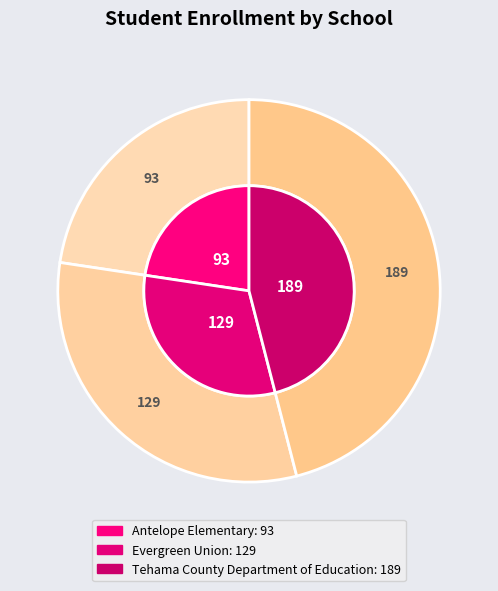

How many segments does this pie chart have?

3